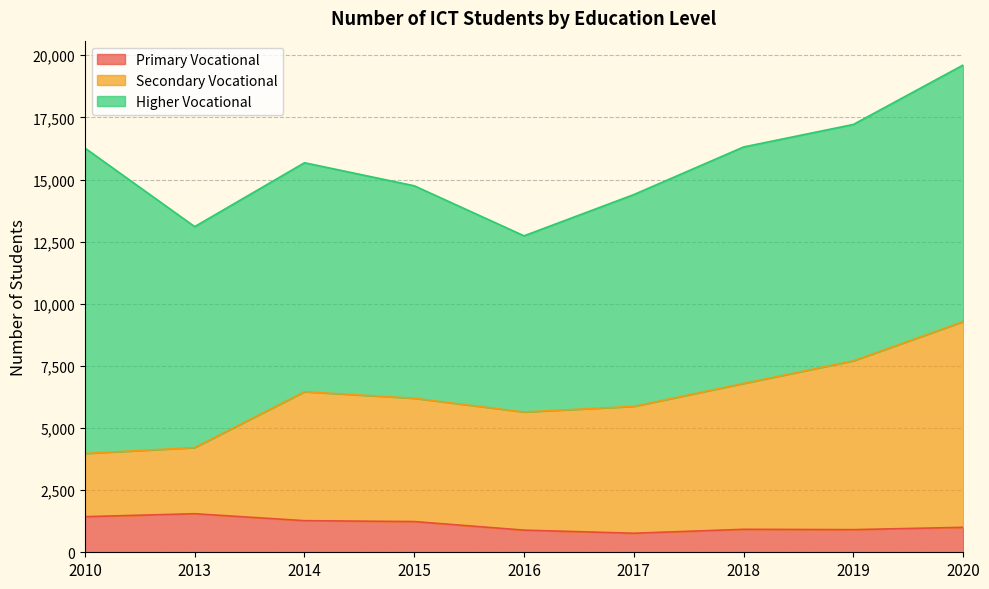

What is the approximate value of Secondary Vocational at 2014, to the nearest 100?

6500